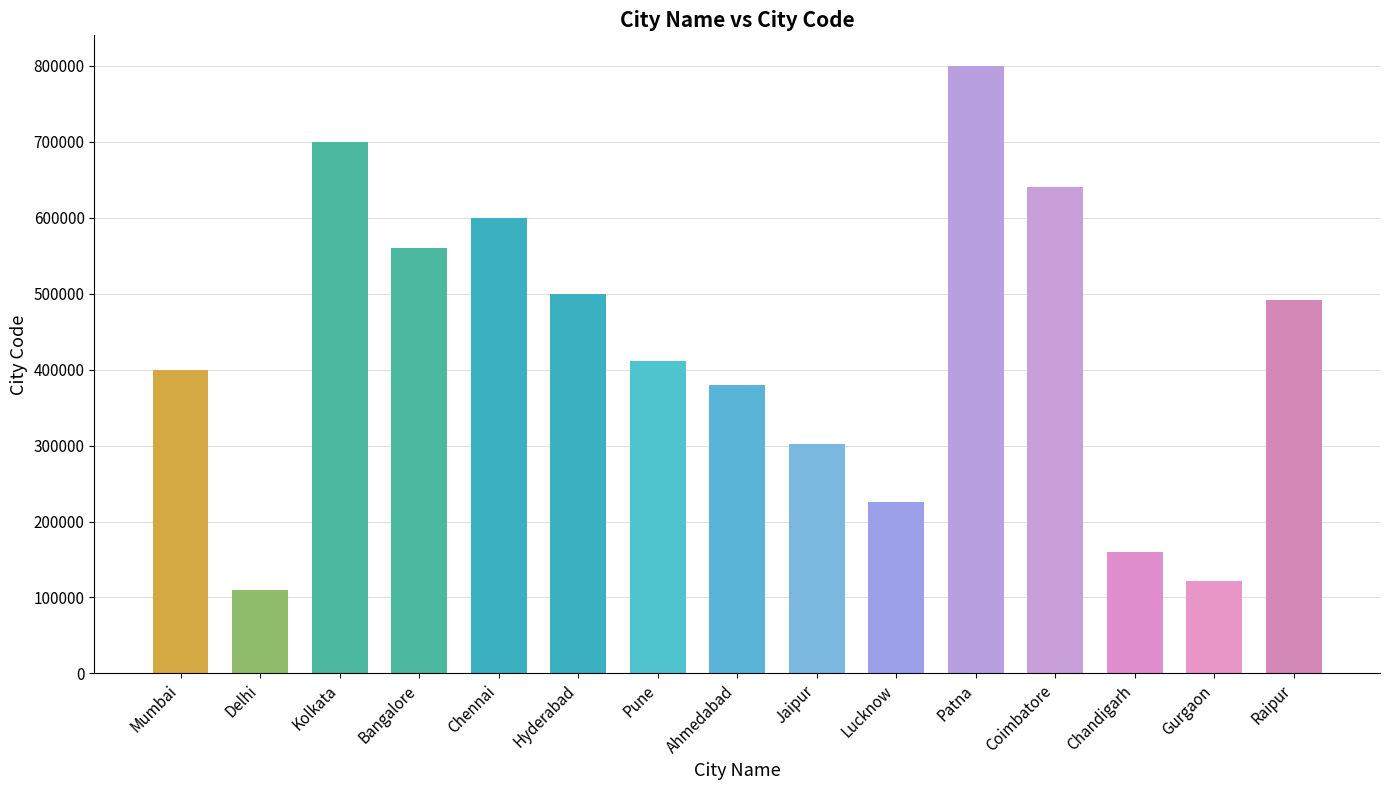

Which label corresponds to the smallest value in the chart?

Delhi